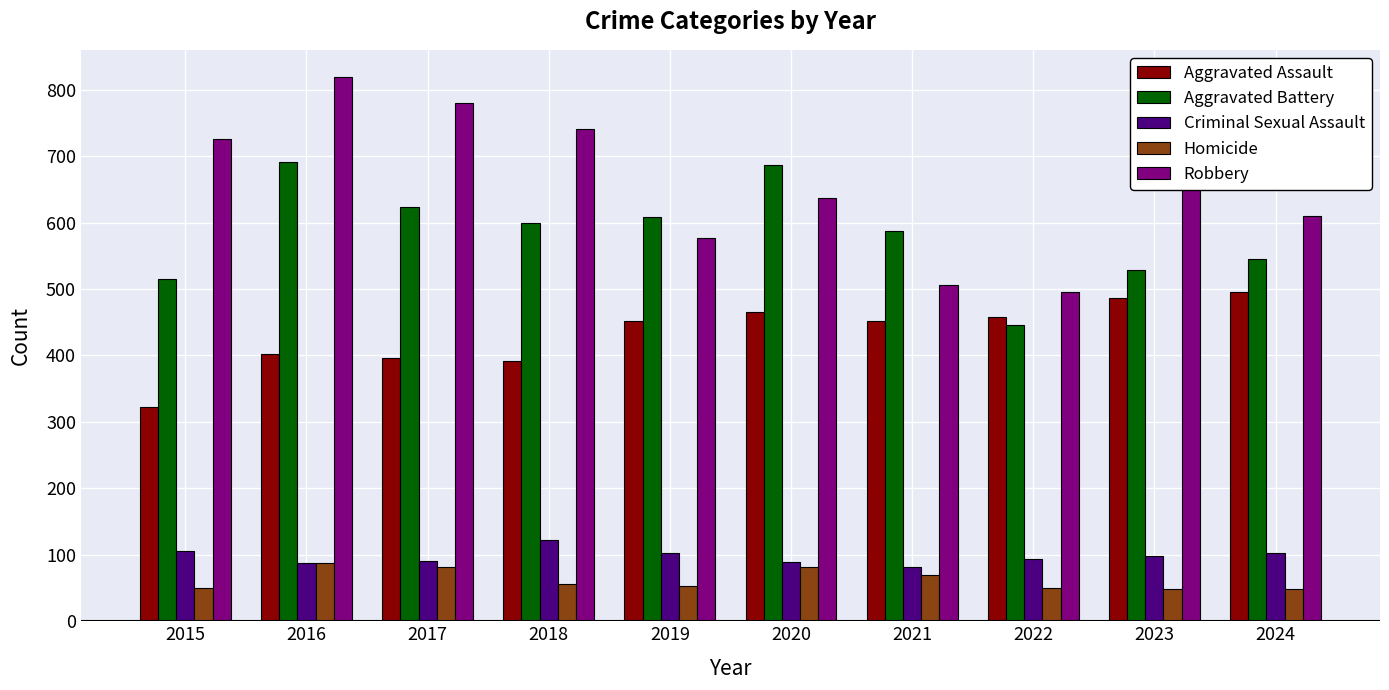

At 2023, list the series in order from smallest to largest.

Homicide, Criminal Sexual Assault, Aggravated Assault, Aggravated Battery, Robbery